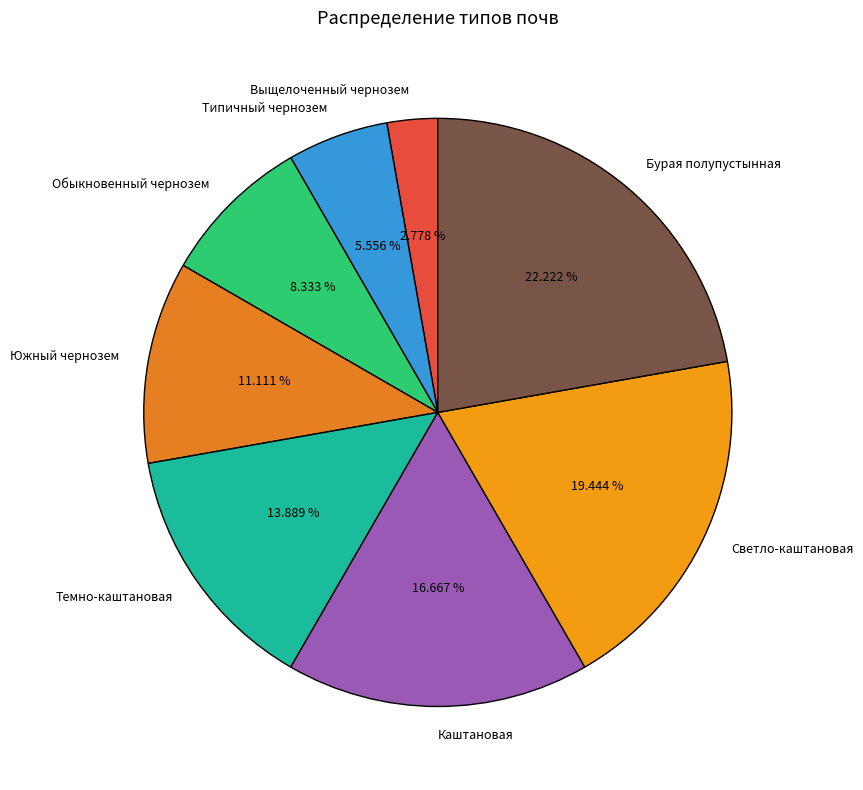

To the nearest percent, what percentage of the pie is Каштановая?

17%